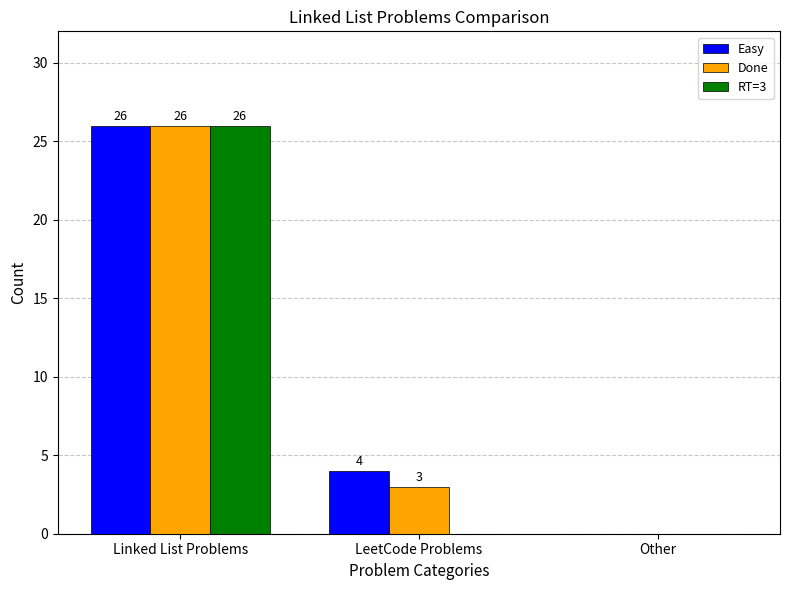

What is the sum of all Done values?

29